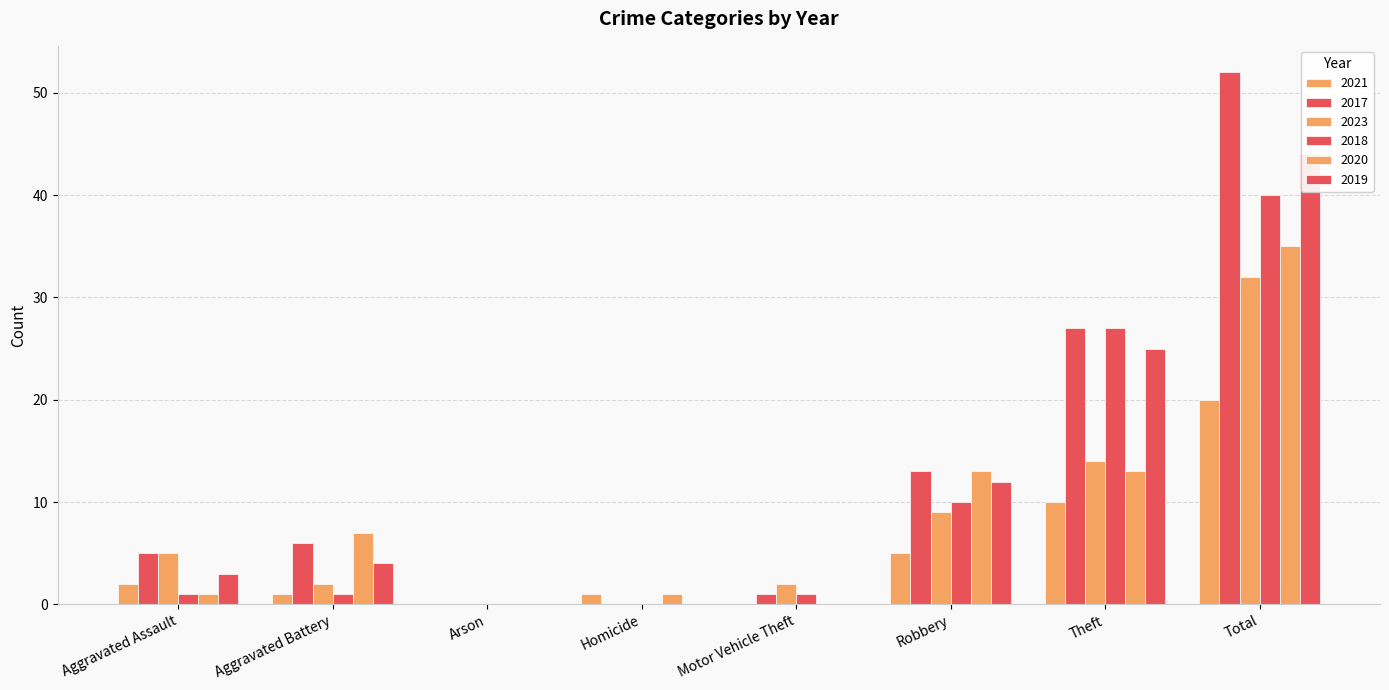

What are all the series names shown in the legend?

2021, 2017, 2023, 2018, 2020, 2019